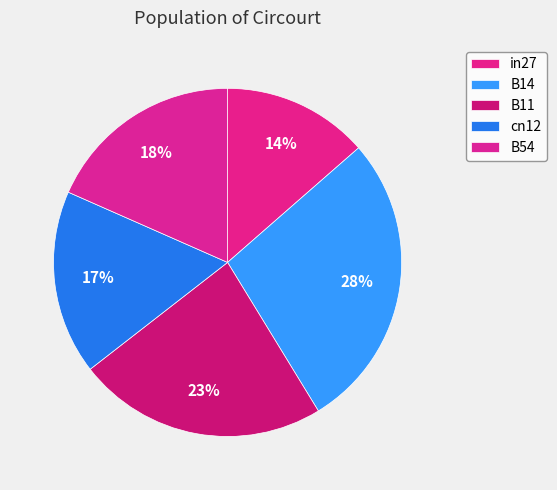

Count the number of slices in the pie.

5